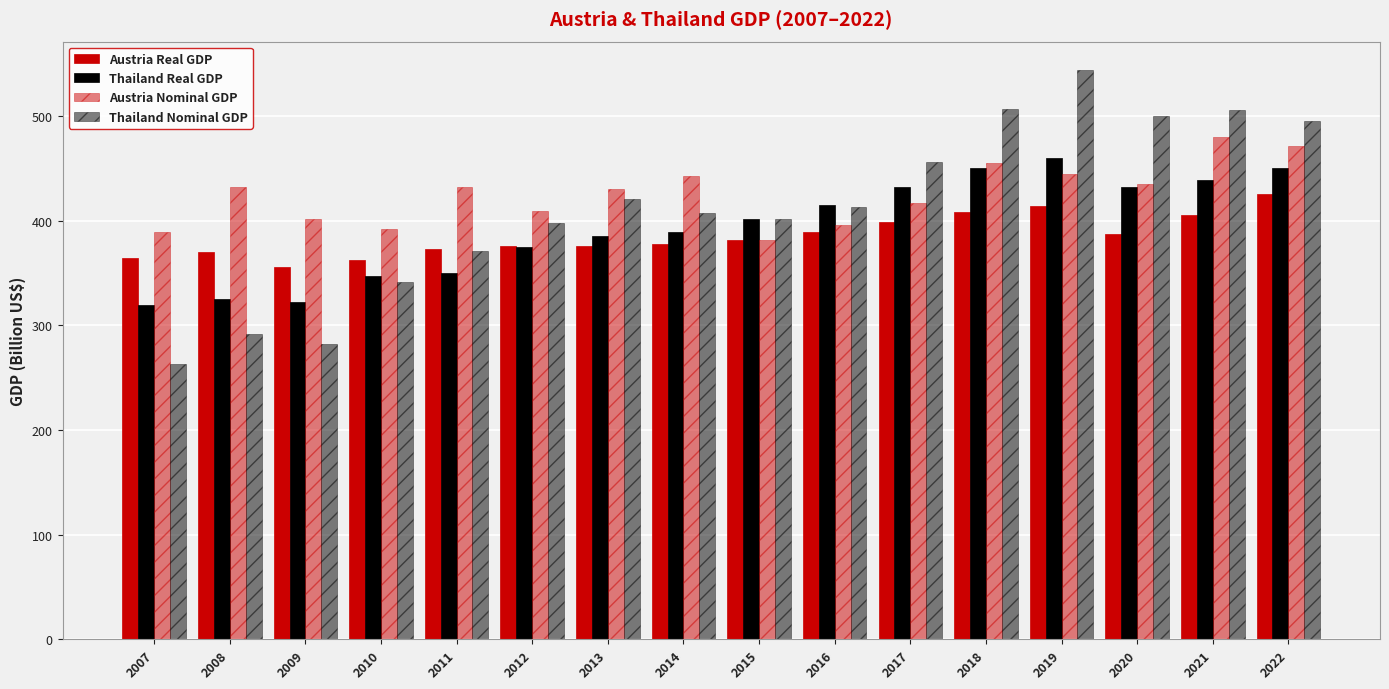

How many bars are there in each group?

4